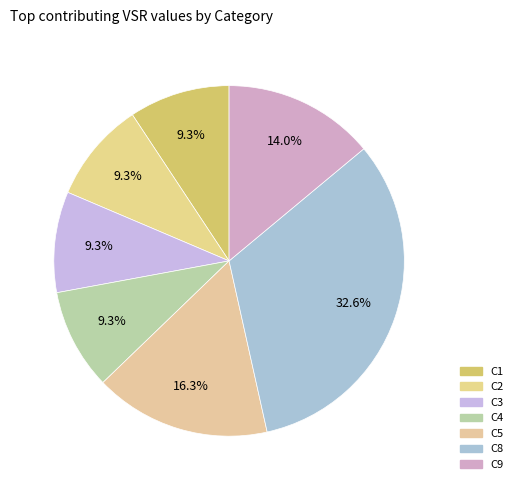

True or false: C1 accounts for 9% of the total.

True